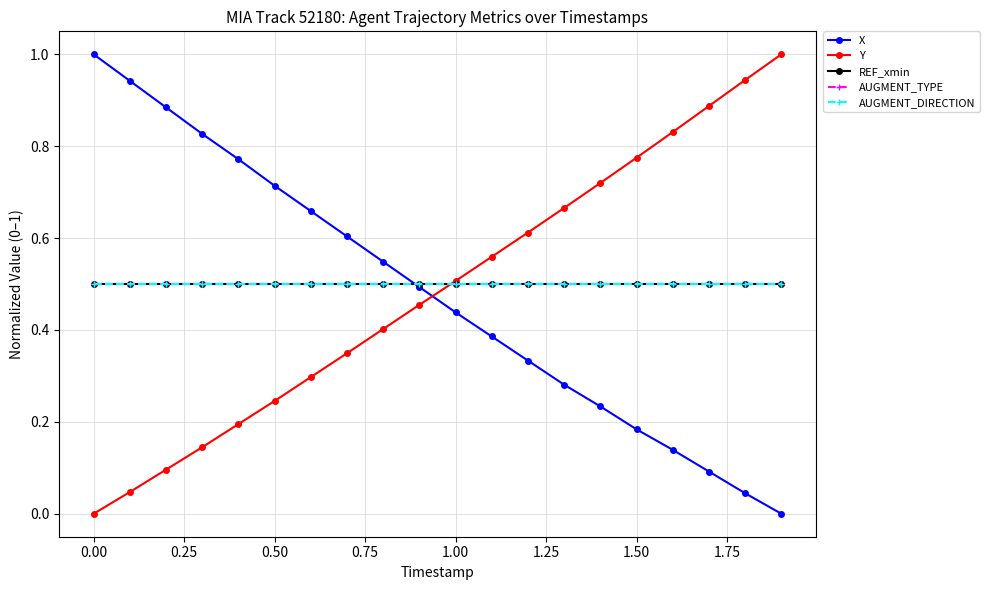

List the series in order of their peak value, lowest first.

REF_xmin, AUGMENT_TYPE, AUGMENT_DIRECTION, X, Y